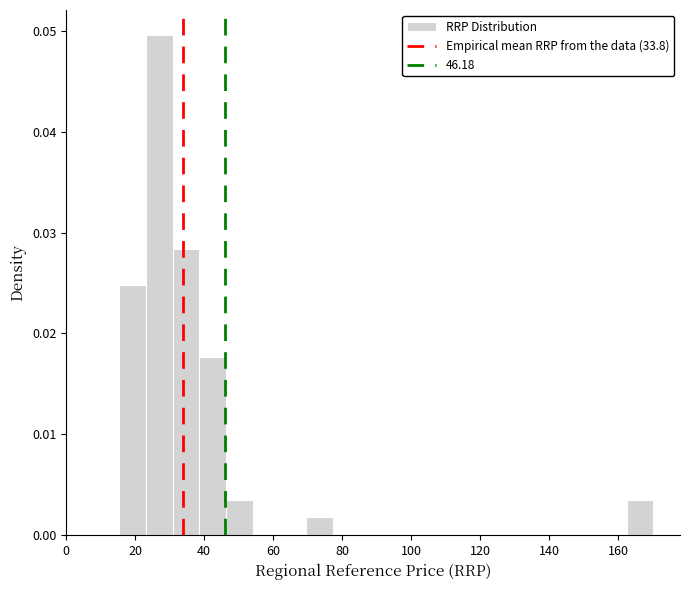

Read against the x-axis, roughly where is the centre of the tallest bar?

26